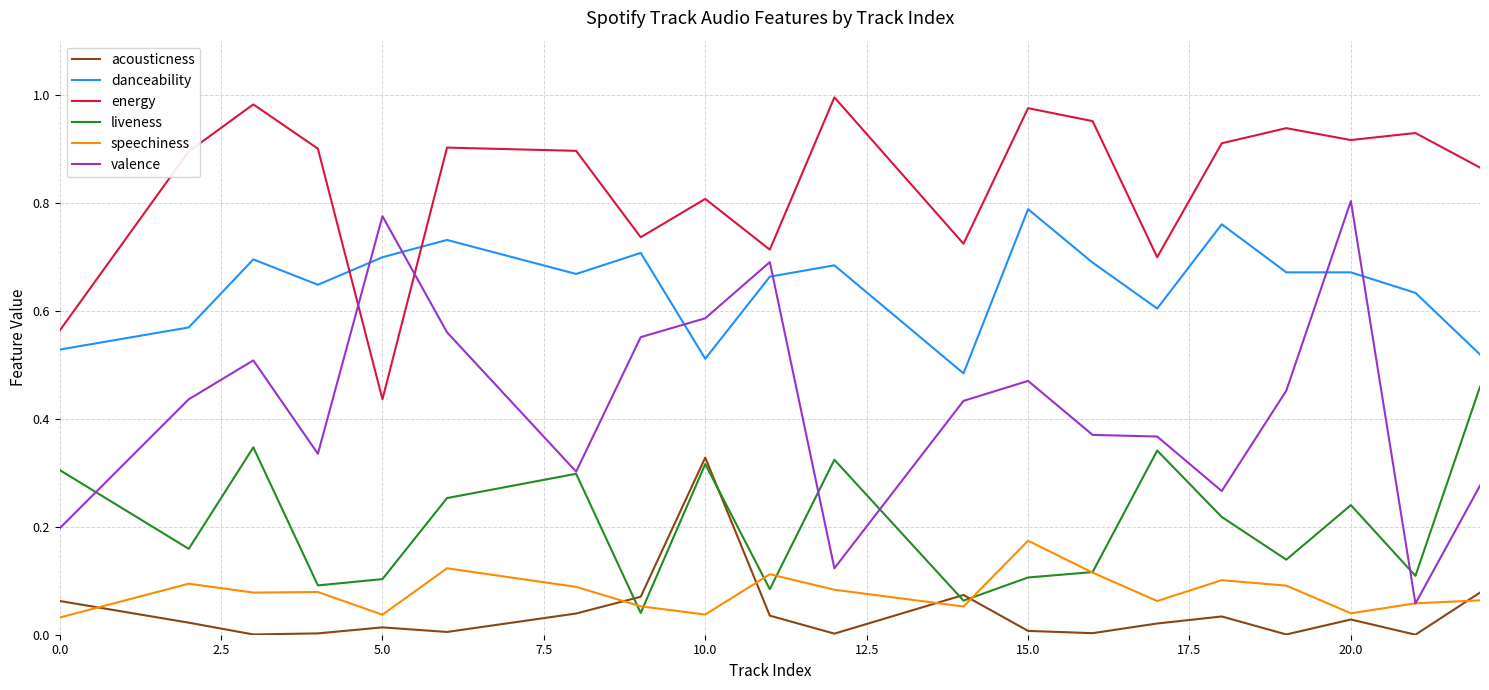

Which series has the largest total across all categories?

energy